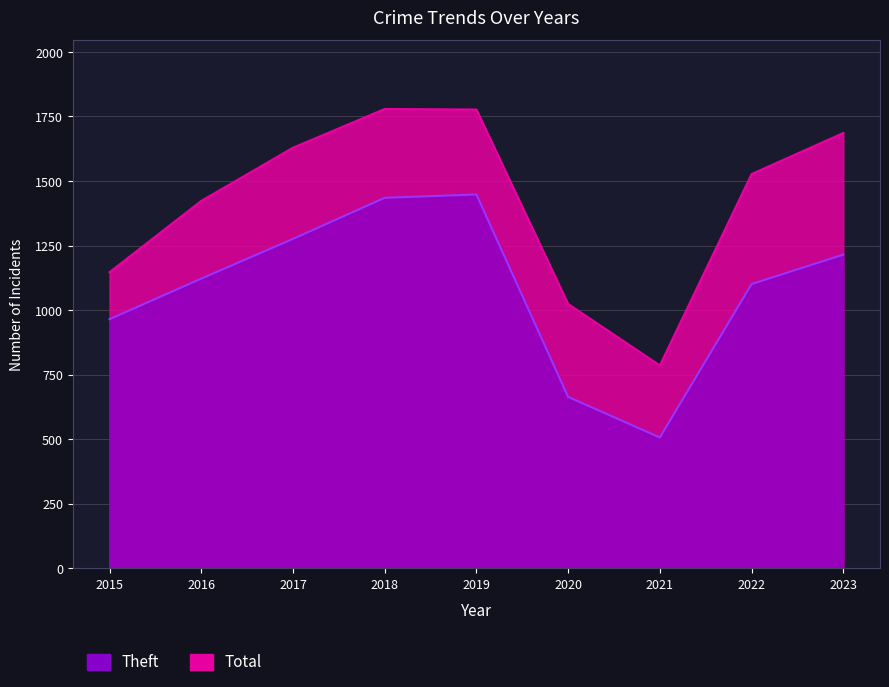

Rank the categories by Total value from lowest to highest.

2021, 2020, 2015, 2016, 2022, 2017, 2023, 2019, 2018